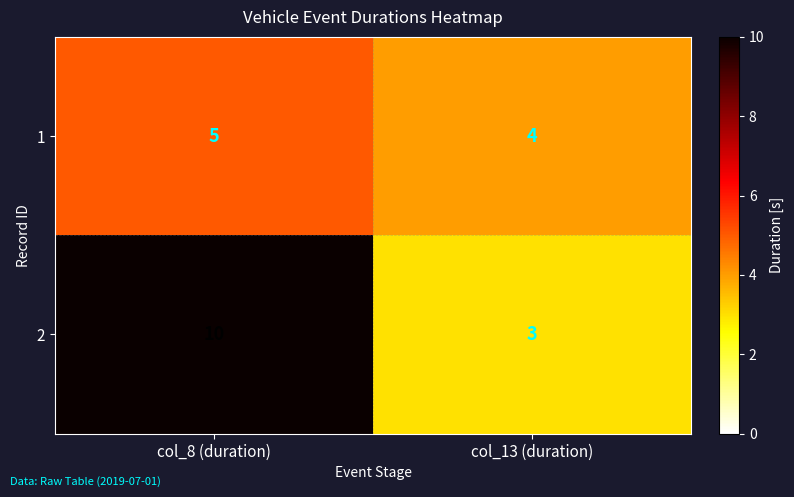

Reading left to right, extract all data points from this chart.

1: 5	4
2: 10	3